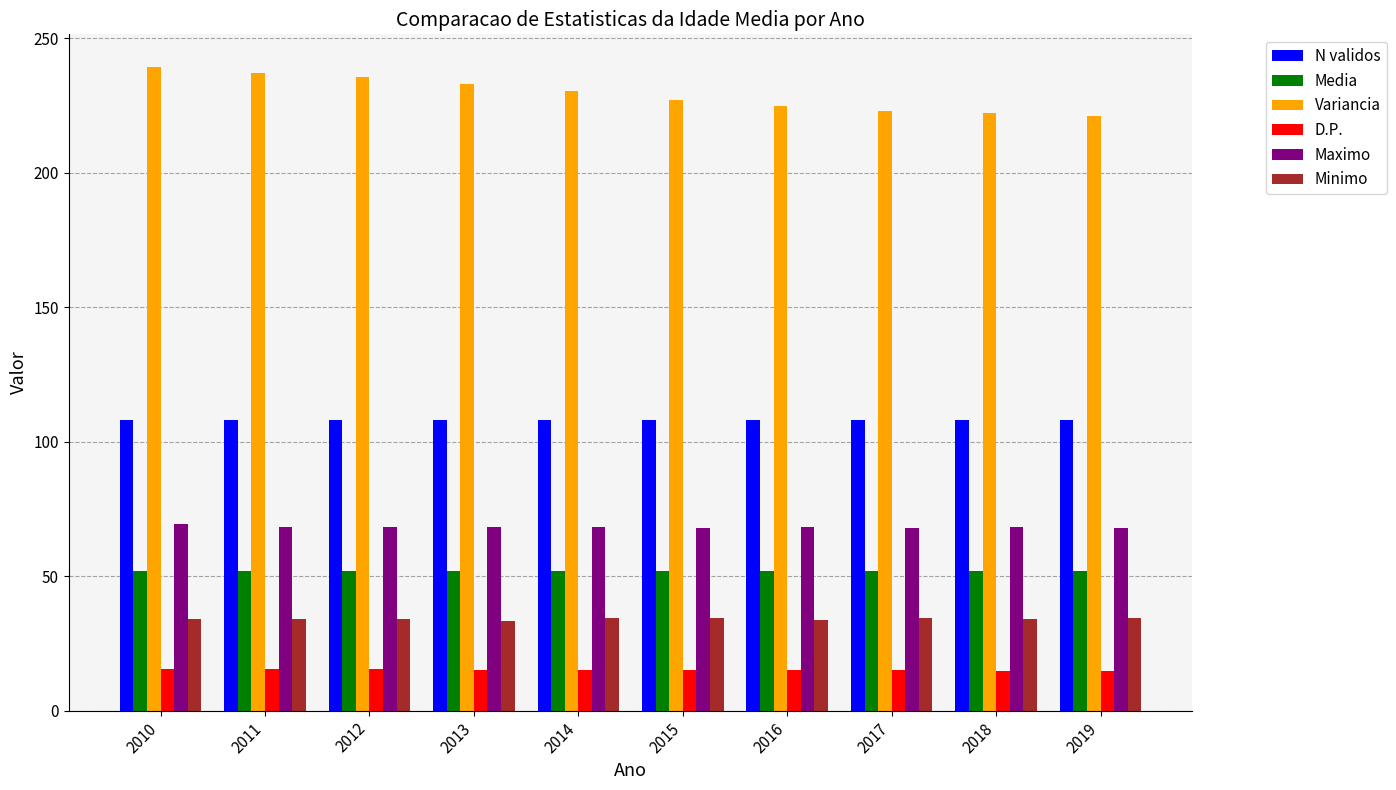

The value of Media at 2019 is 52.0. True or false?

True